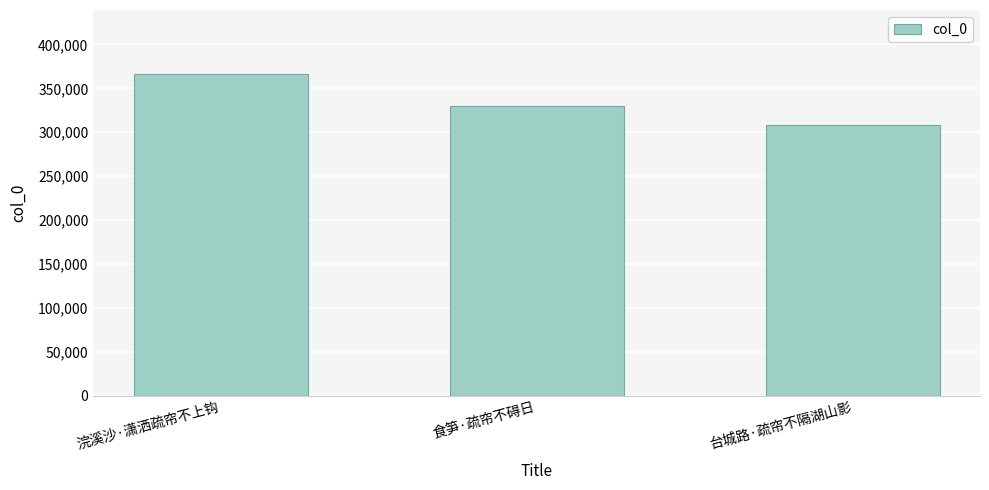

The chart shows a value of 330054 at 食笋·疏帘不碍日. True or false?

True